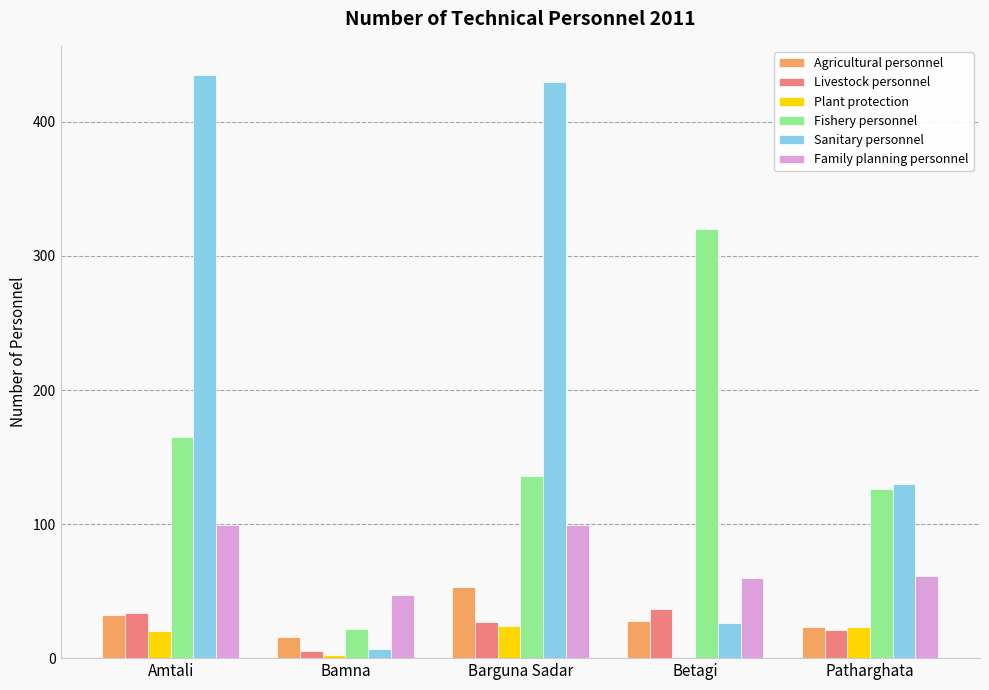

The Livestock personnel series shows 21 at Patharghata. True or false?

True